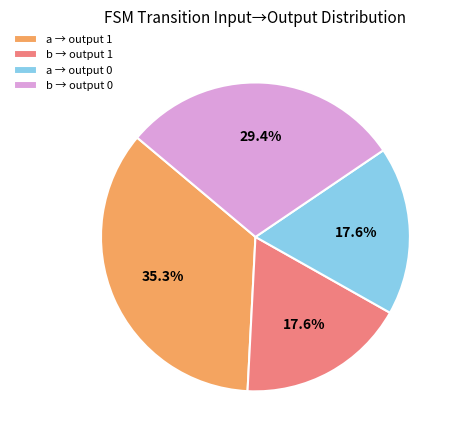

Combined, do a → output 1 and a → output 0 account for over 50%?

Yes